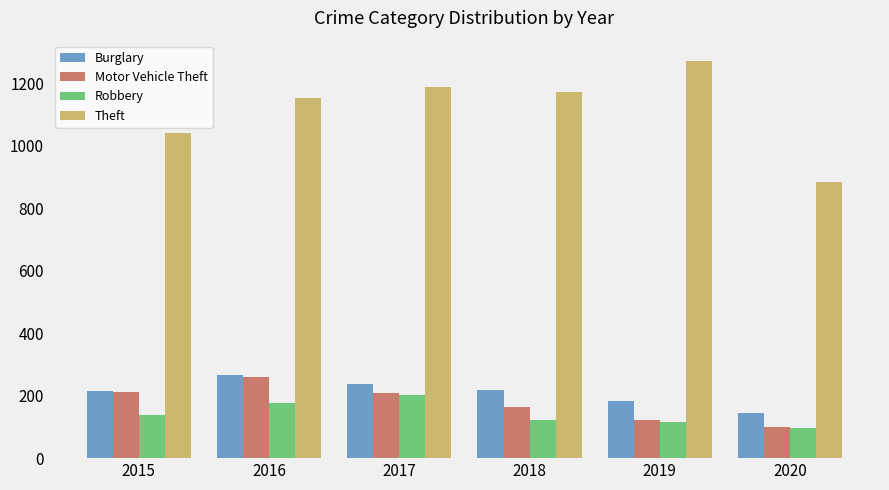

True or false: Burglary has a value of 82 at 2019.

False